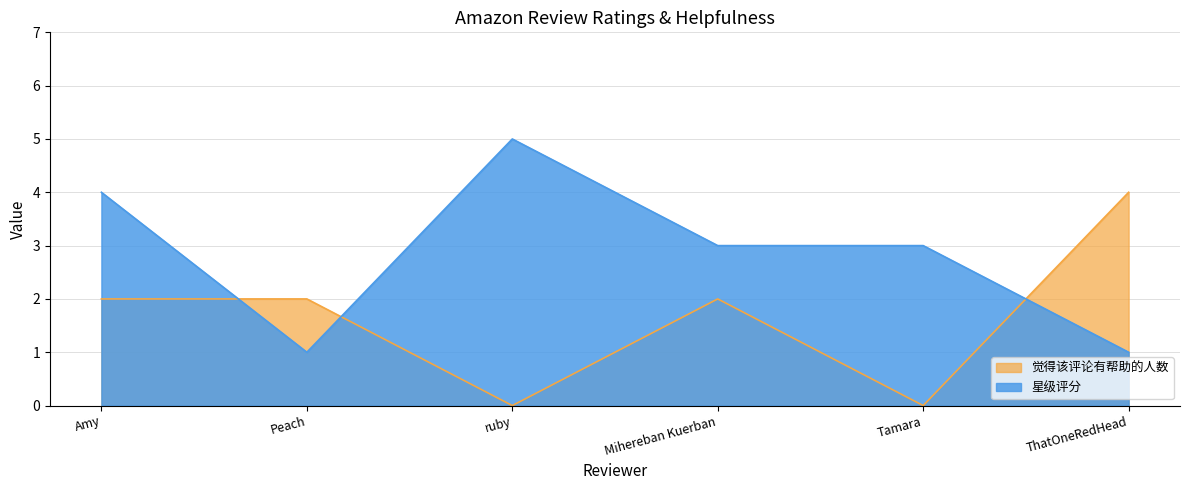

At which category is the sum across all series the highest?

Amy